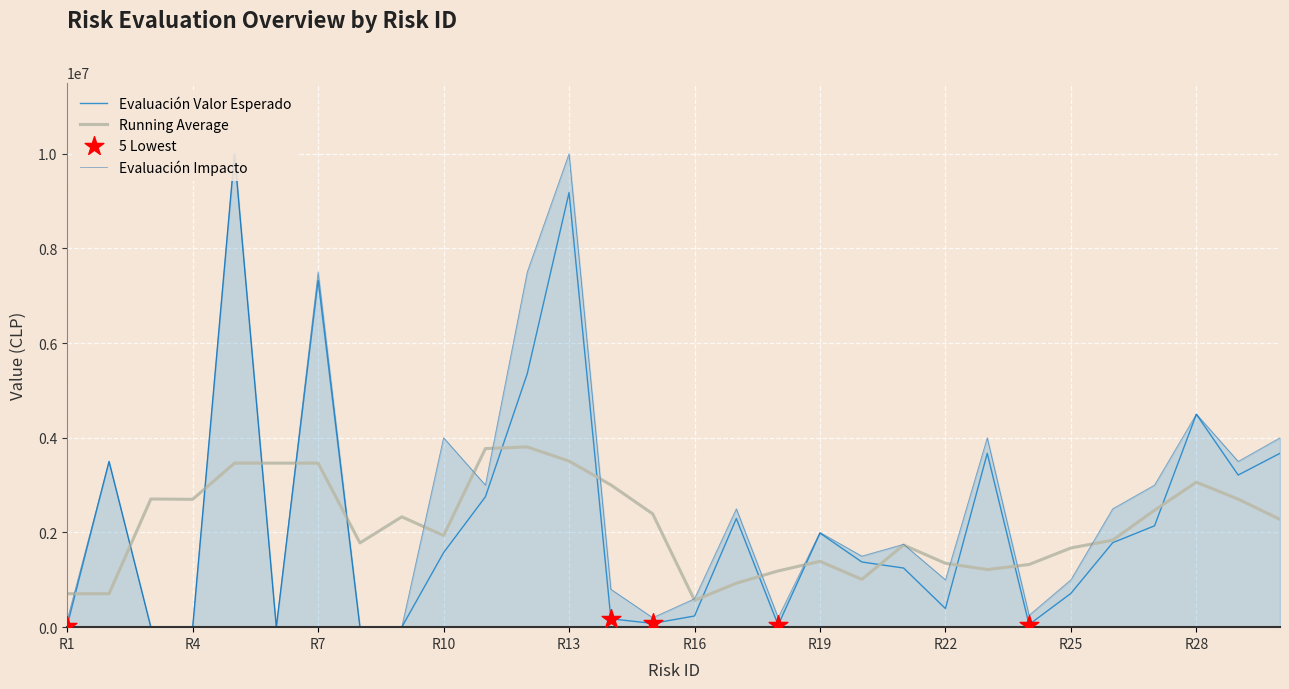

What is the maximum value for Running Average?

3806989.2